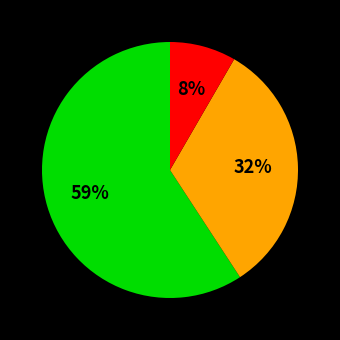

Does any single category account for the majority?

Yes